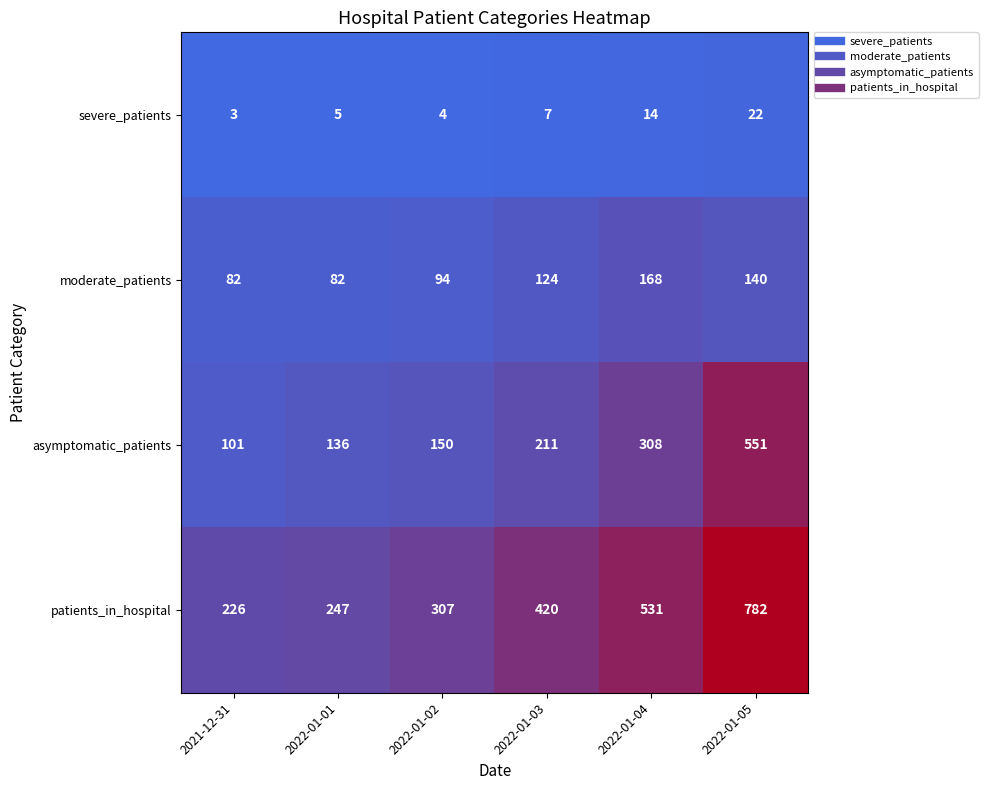

What is the spread (max minus min) of values at 2022-01-04?

517